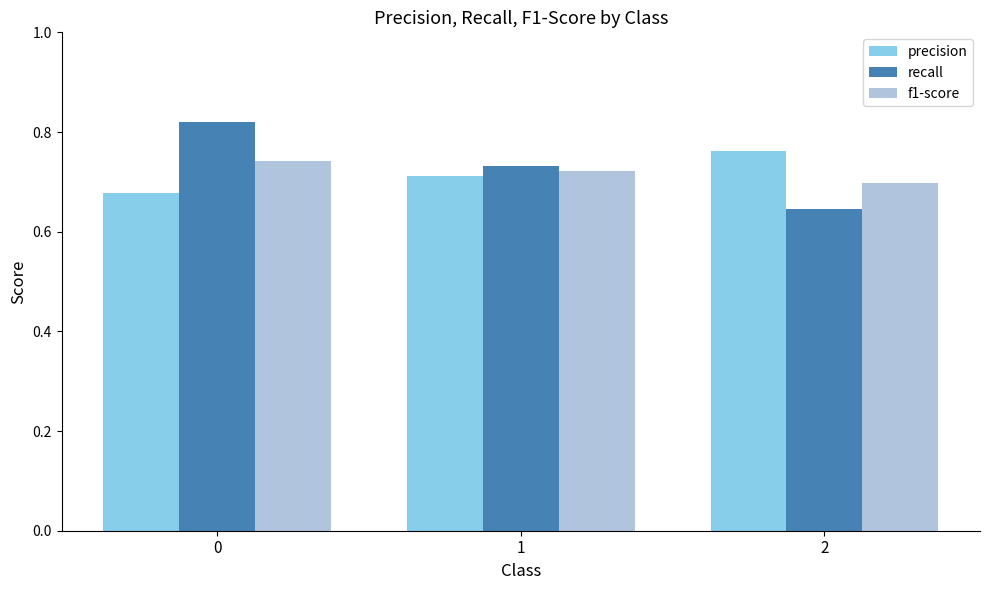

Does the chart contain any negative values?

No